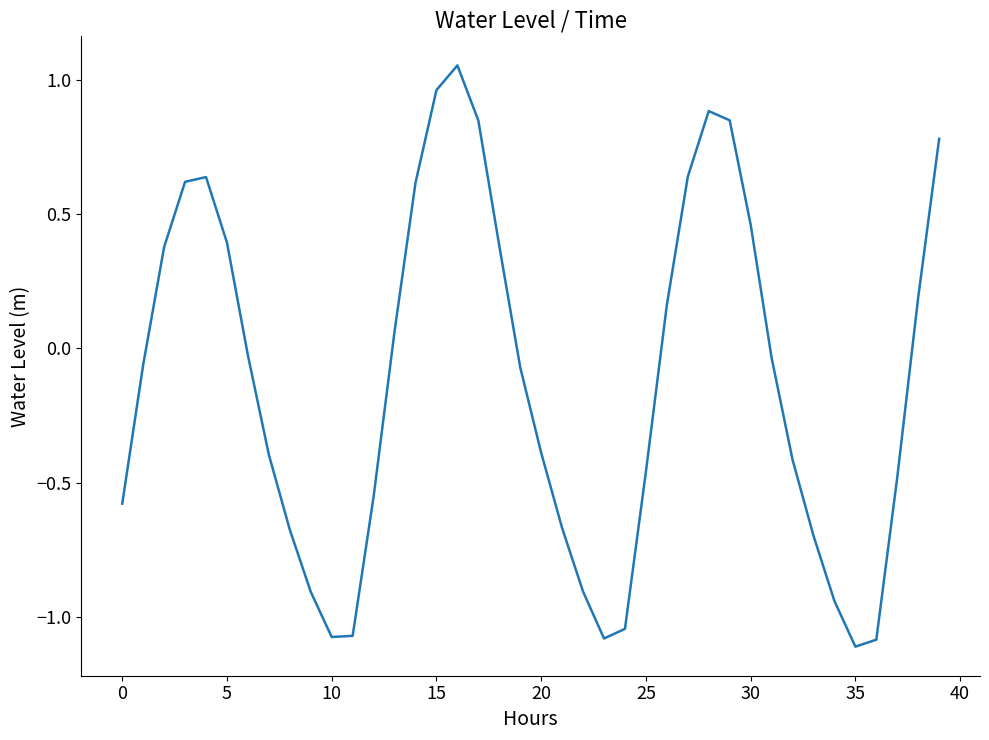

What is the difference between the maximum and minimum values?

2.2